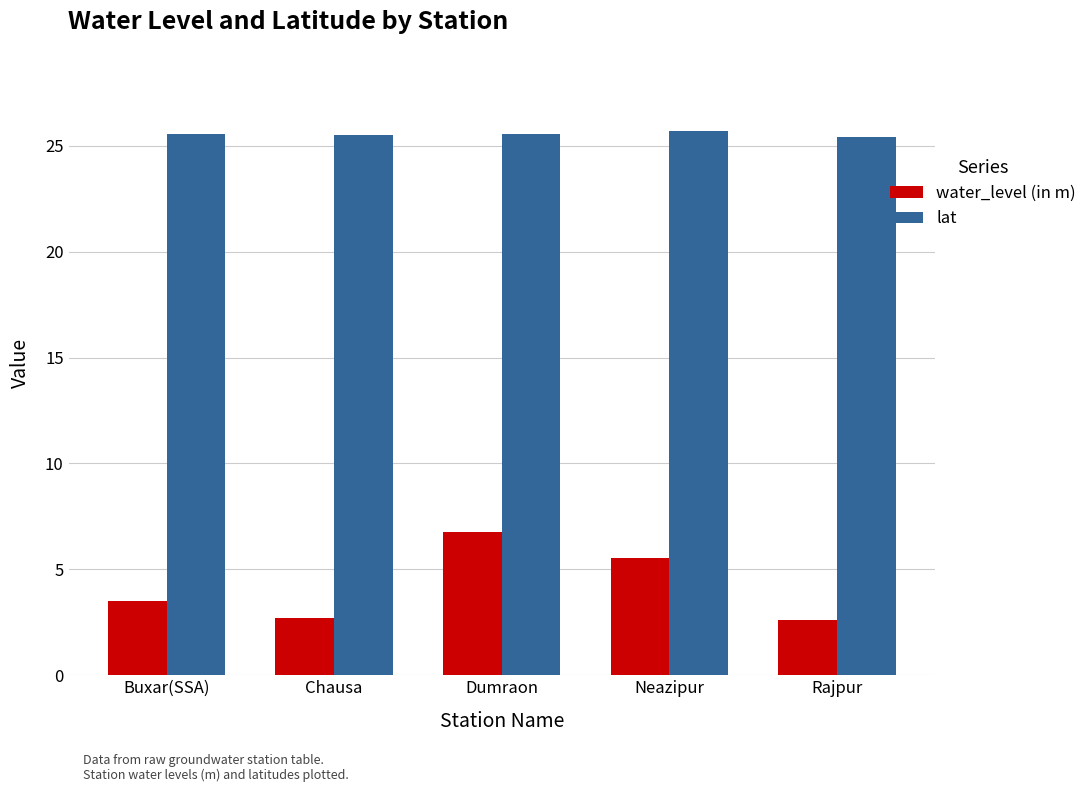

How many water_level (in m) values are between 2 and 5?

3